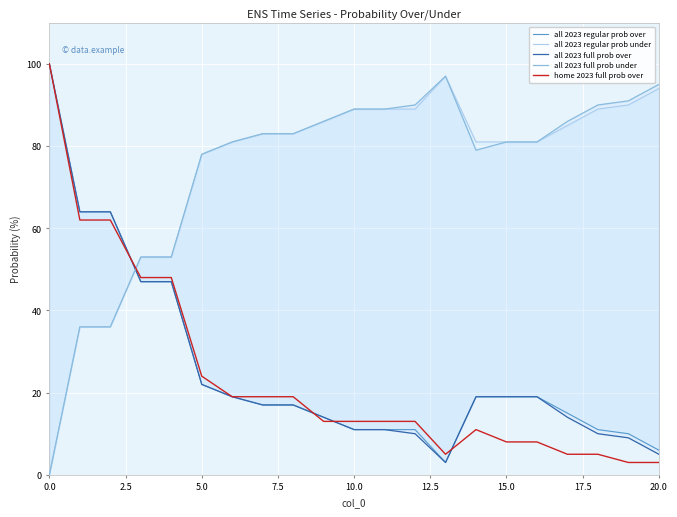

What is the difference between the maximum and minimum values in the all 2023 regular prob over series?

97